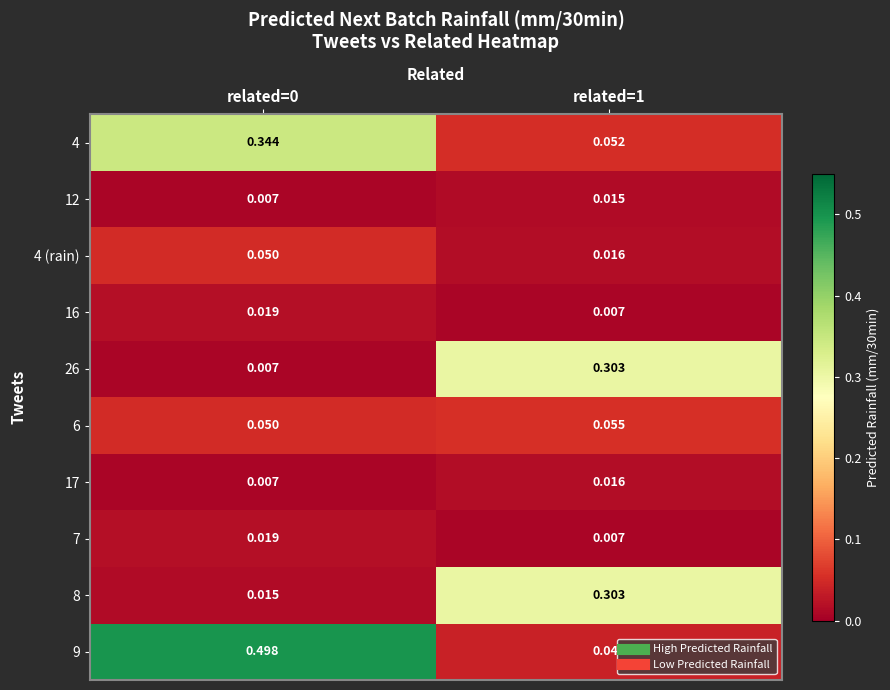

Is the value of 4 at related=1 greater than the value of 26 at related=0?

Yes